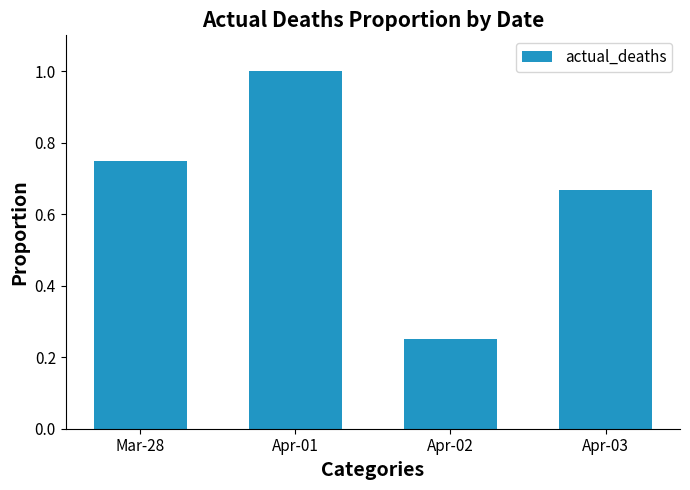

How many distinct data groups are displayed?

1